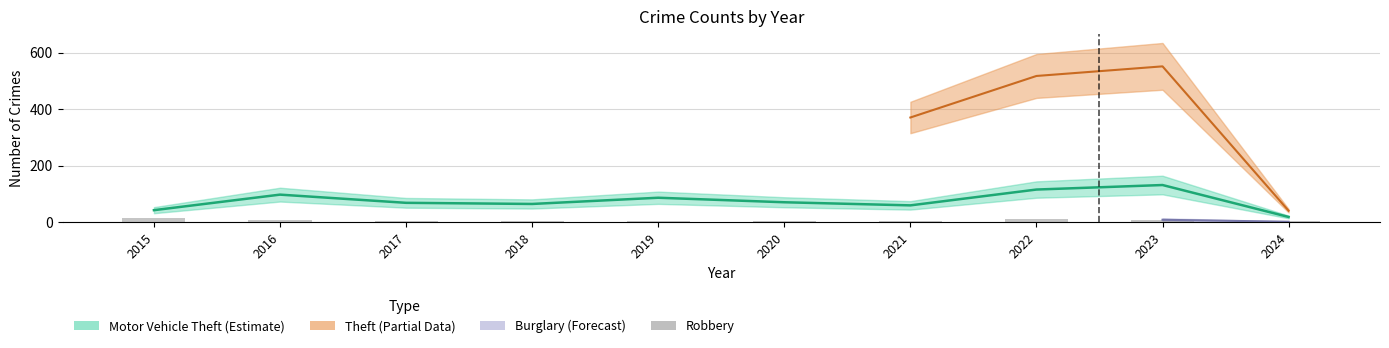

Are the bars grouped side by side (vs. stacked)?

No